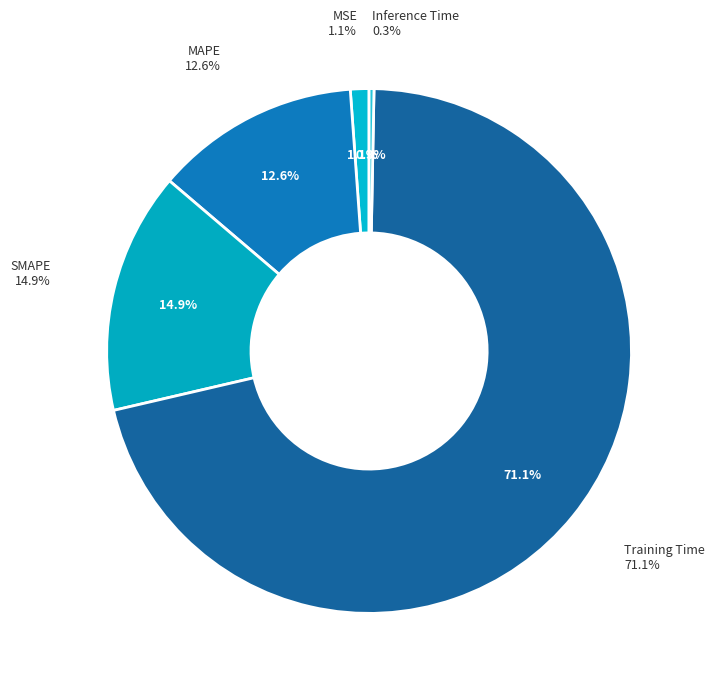

Which category has the smallest portion of the pie?

Inference Time